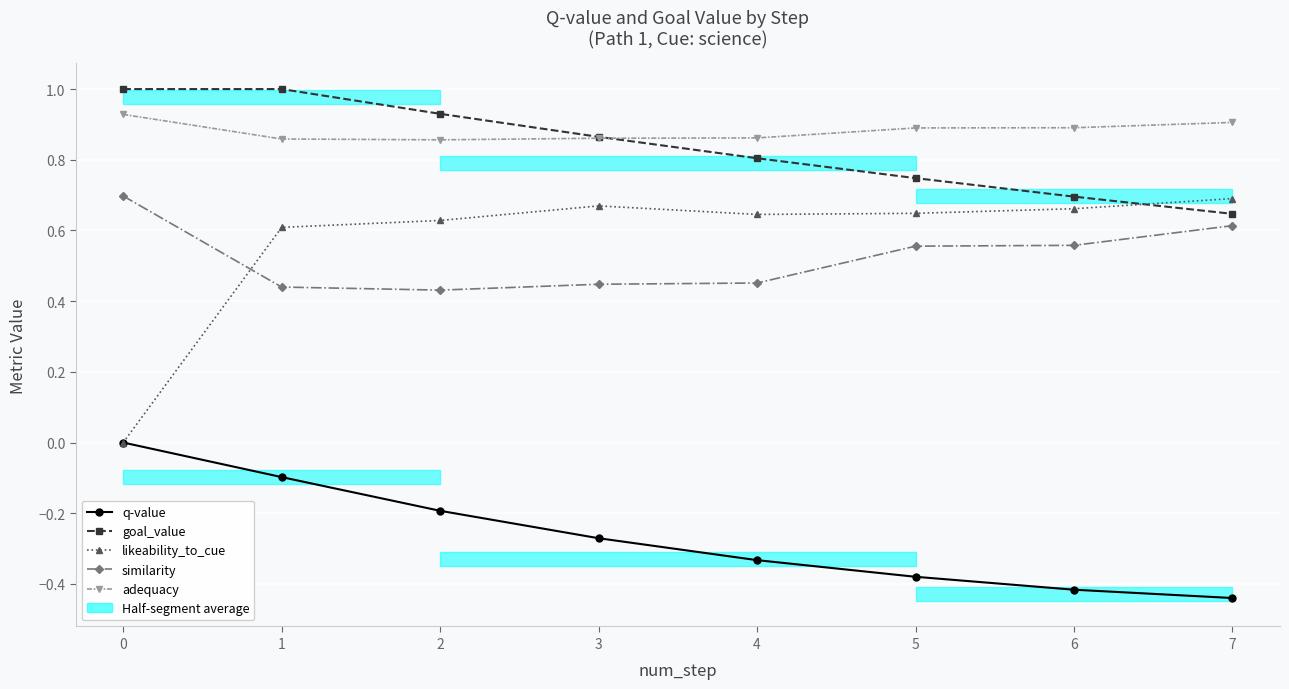

What is the approximate value of q-value at 7?

-0.4